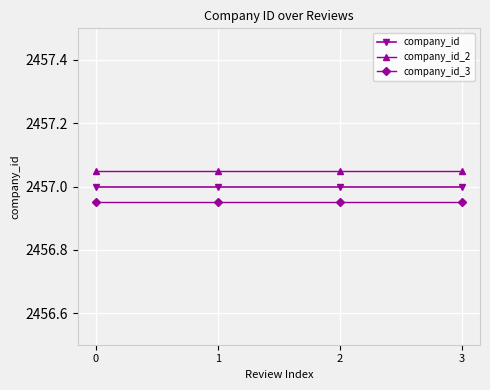

Rank the series by their average value, from highest to lowest.

company_id_2, company_id, company_id_3